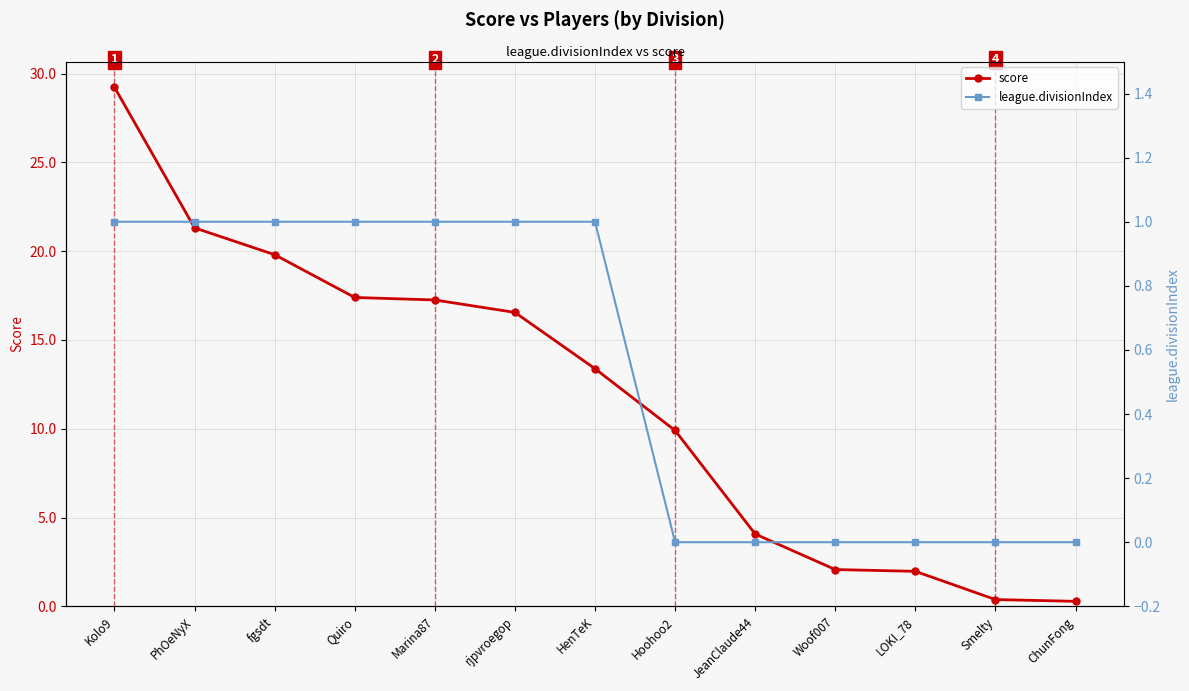

What is the difference between the second highest and second lowest values in the league.divisionIndex series?

1.0